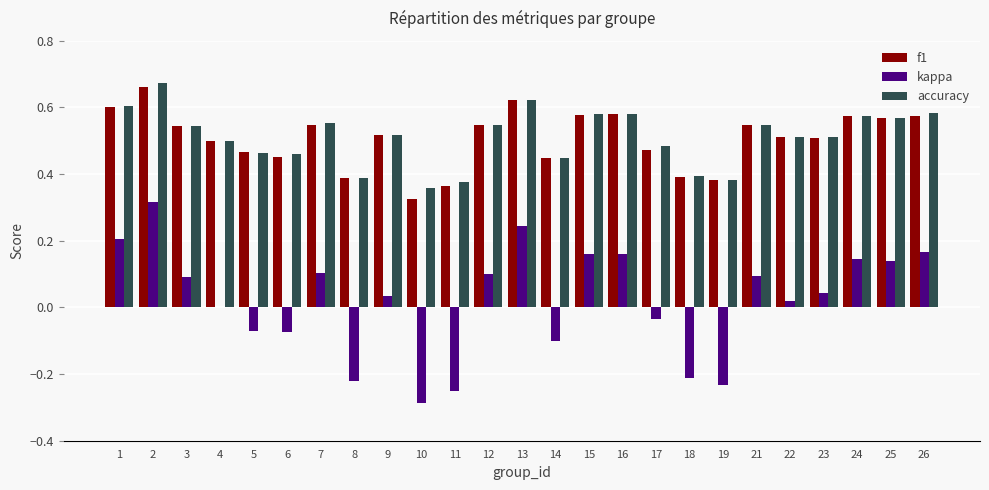

Is the value of f1 at 9 greater than the value of accuracy at 26?

No